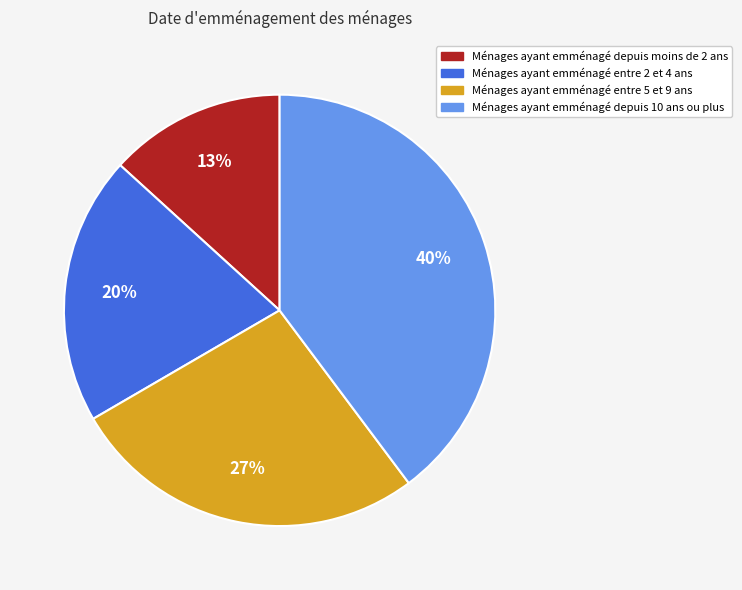

How many segments does this pie chart have?

4